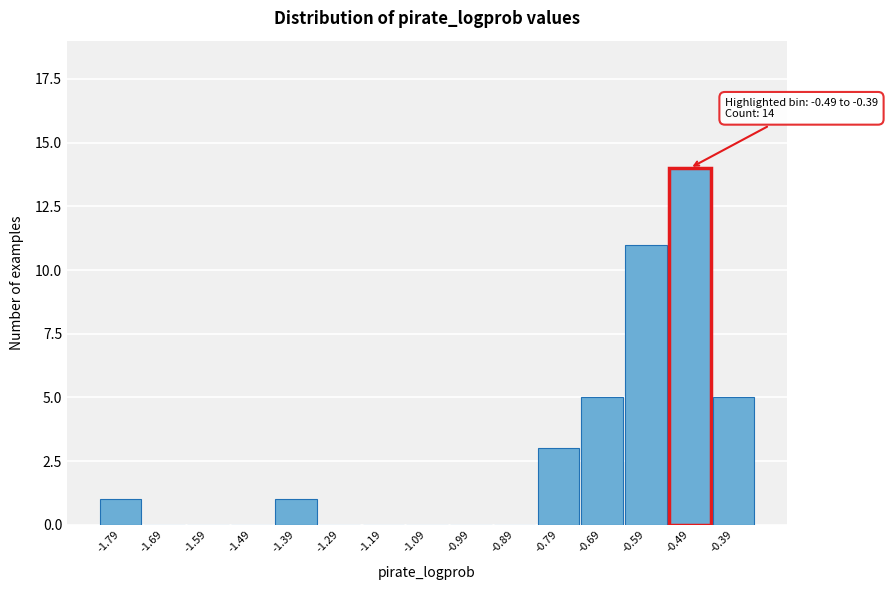

Reading left to right, what are all the values shown in this chart?

-1.79=1	-1.69=0	-1.59=0	-1.49=0	-1.39=1	-1.29=0	-1.19=0	-1.09=0	-0.99=0	-0.89=0	-0.79=3	-0.69=5	-0.59=11	-0.49=14	-0.39=5